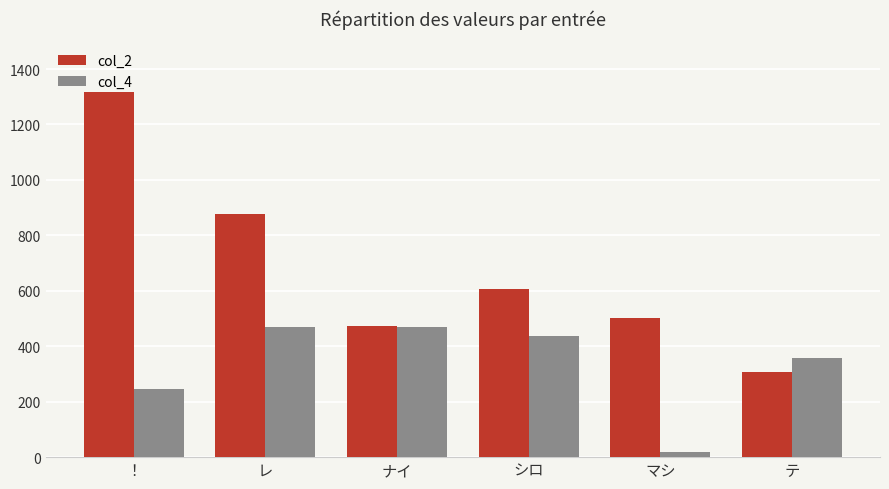

What are all the series names shown in the legend?

col_2, col_4